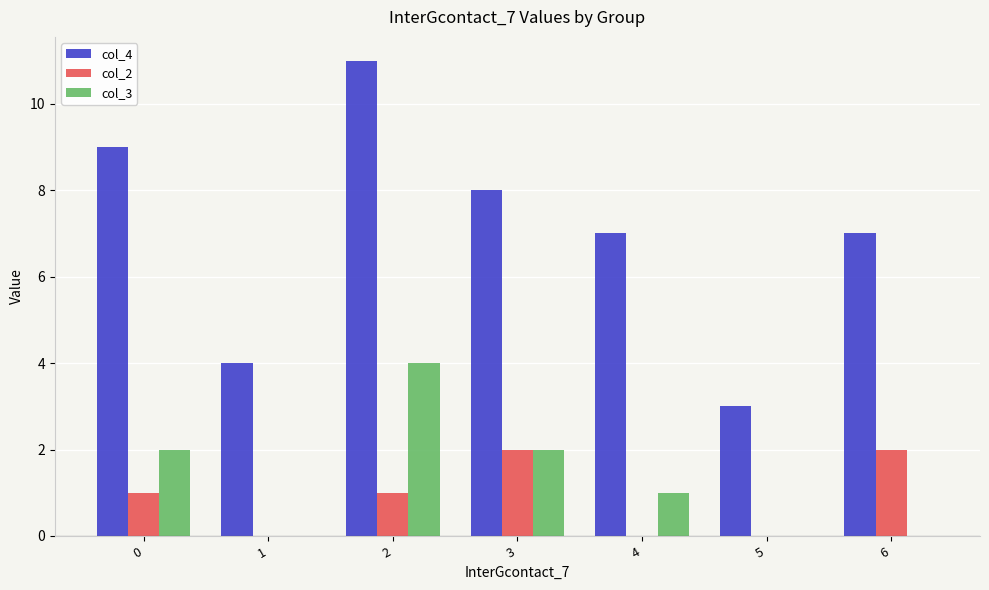

The value of col_4 at 5 is 3. True or false?

True